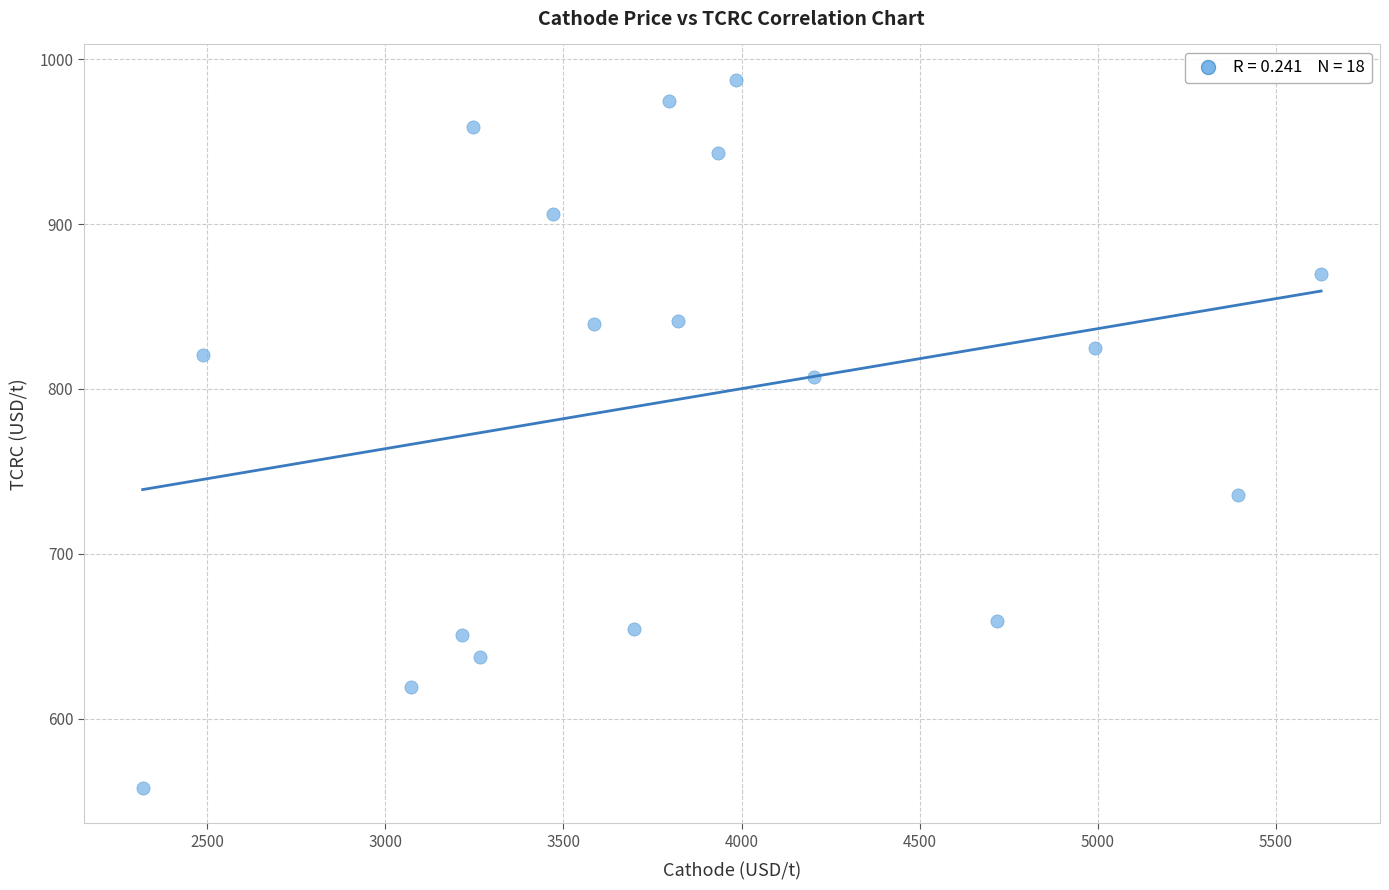

What is the range of Y values (max minus min)?

429.5